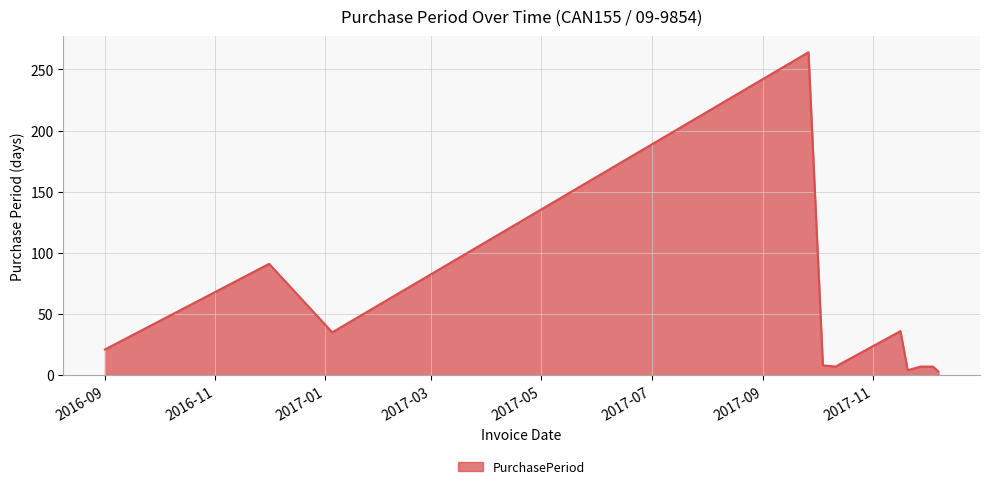

What is the greatest value displayed?

264